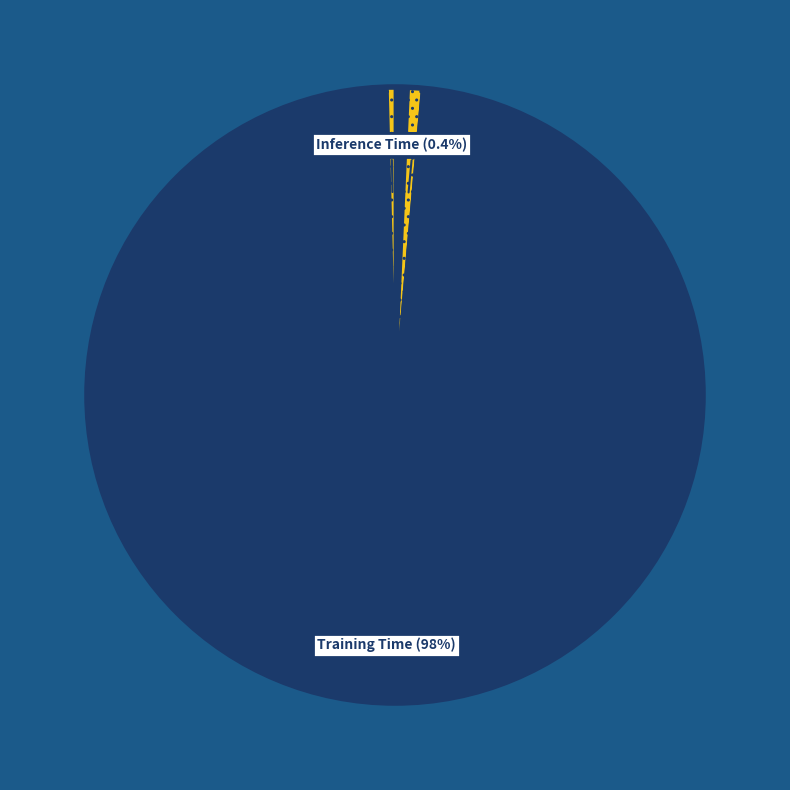

What is the majority slice?

Training Time